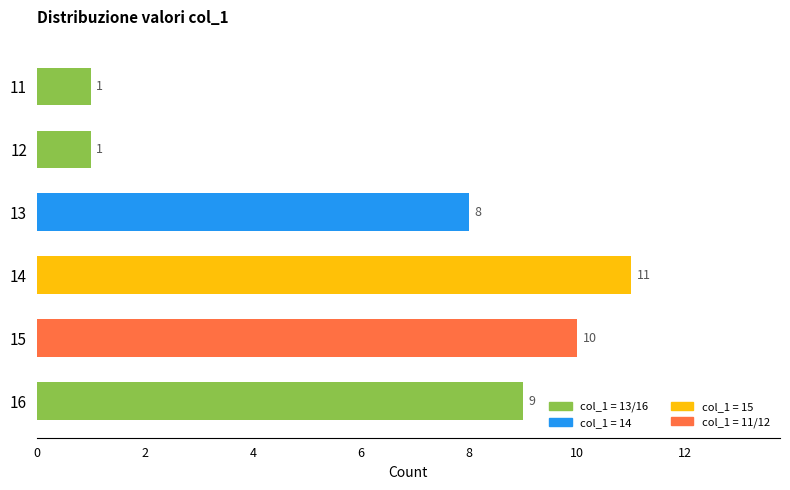

How many data points are less than 9?

3